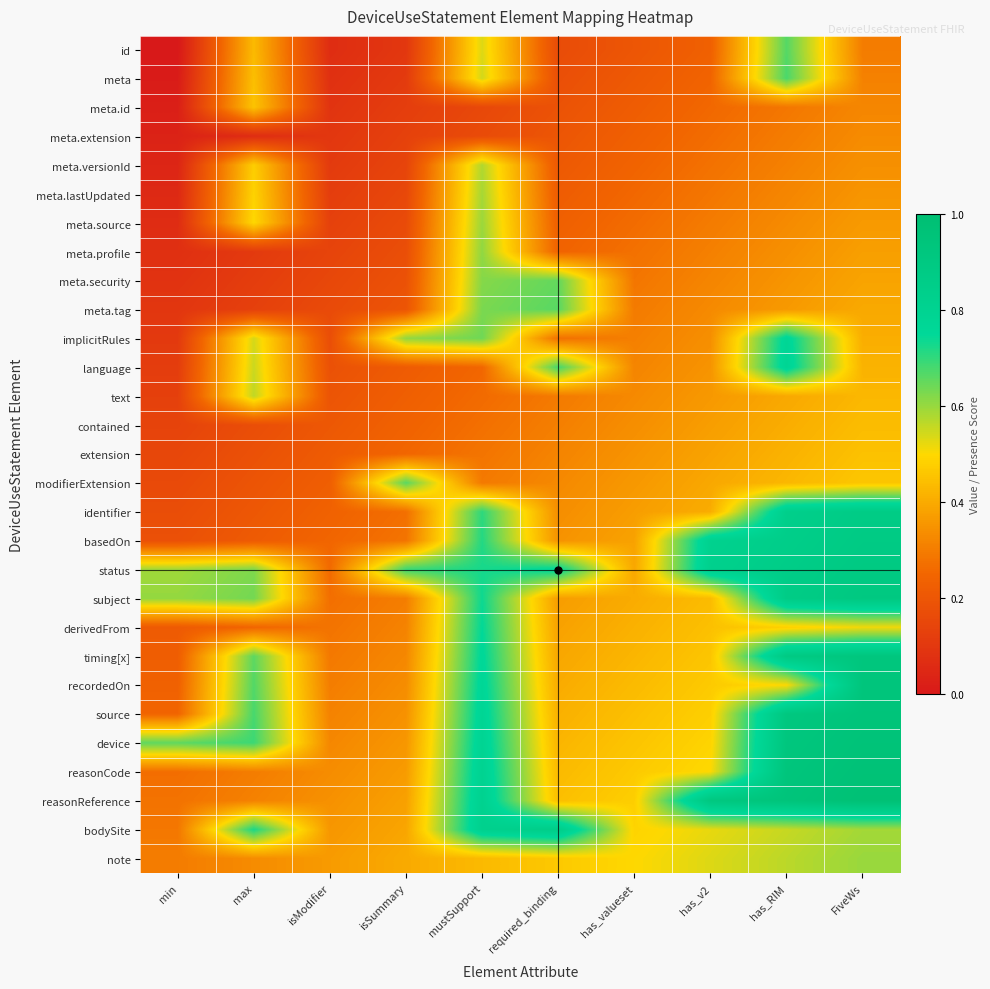

What is the total value across all series at required_binding?

11.2